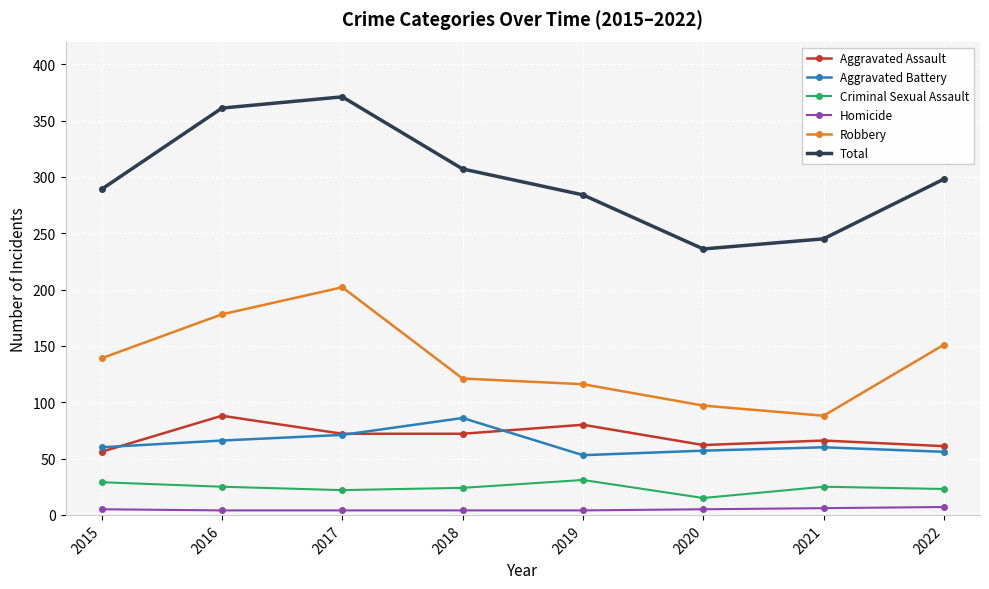

What is the difference between the maximum and minimum values in the Homicide series?

3